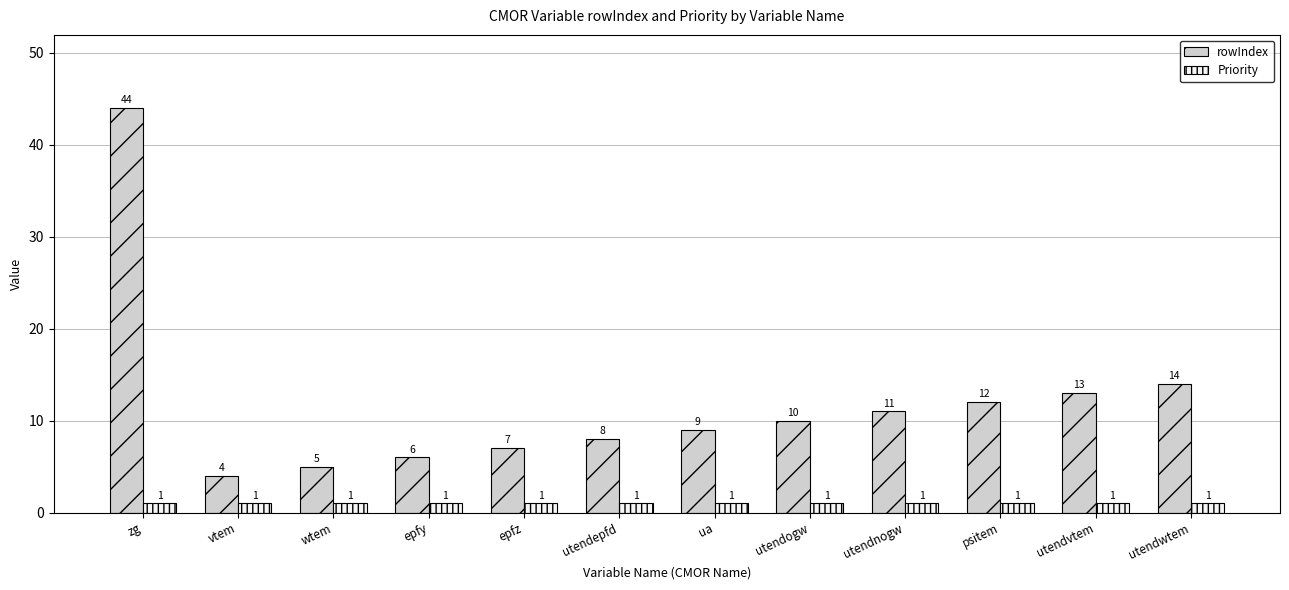

Reading left to right, extract all data points from this chart.

rowIndex: zg=44	vtem=4	wtem=5	epfy=6	epfz=7	utendepfd=8	ua=9	utendogw=10	utendnogw=11	psitem=12	utendvtem=13	utendwtem=14
Priority: zg=1	vtem=1	wtem=1	epfy=1	epfz=1	utendepfd=1	ua=1	utendogw=1	utendnogw=1	psitem=1	utendvtem=1	utendwtem=1